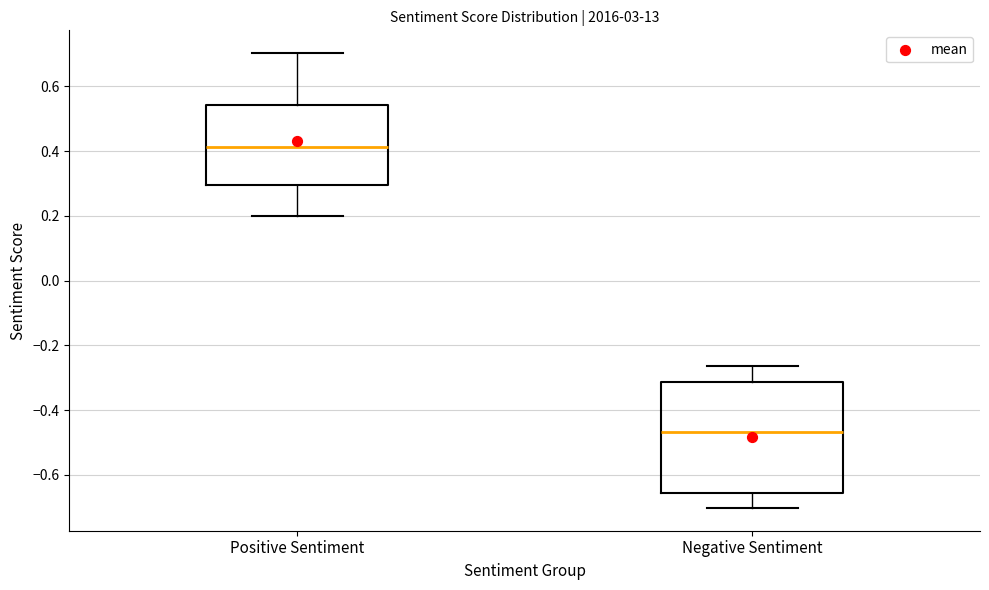

Reading left to right, transcribe this box plot: for each box, give where its median line is, the range the box spans, and where its two whiskers end, as read against the y-axis. The values are not printed on the chart, so give them approximately, as read against the axis.

Positive Sentiment: median 0.42, box 0.30 to 0.54, whiskers 0.20 to 0.70
Negative Sentiment: median -0.46, box -0.66 to -0.32, whiskers -0.70 to -0.26